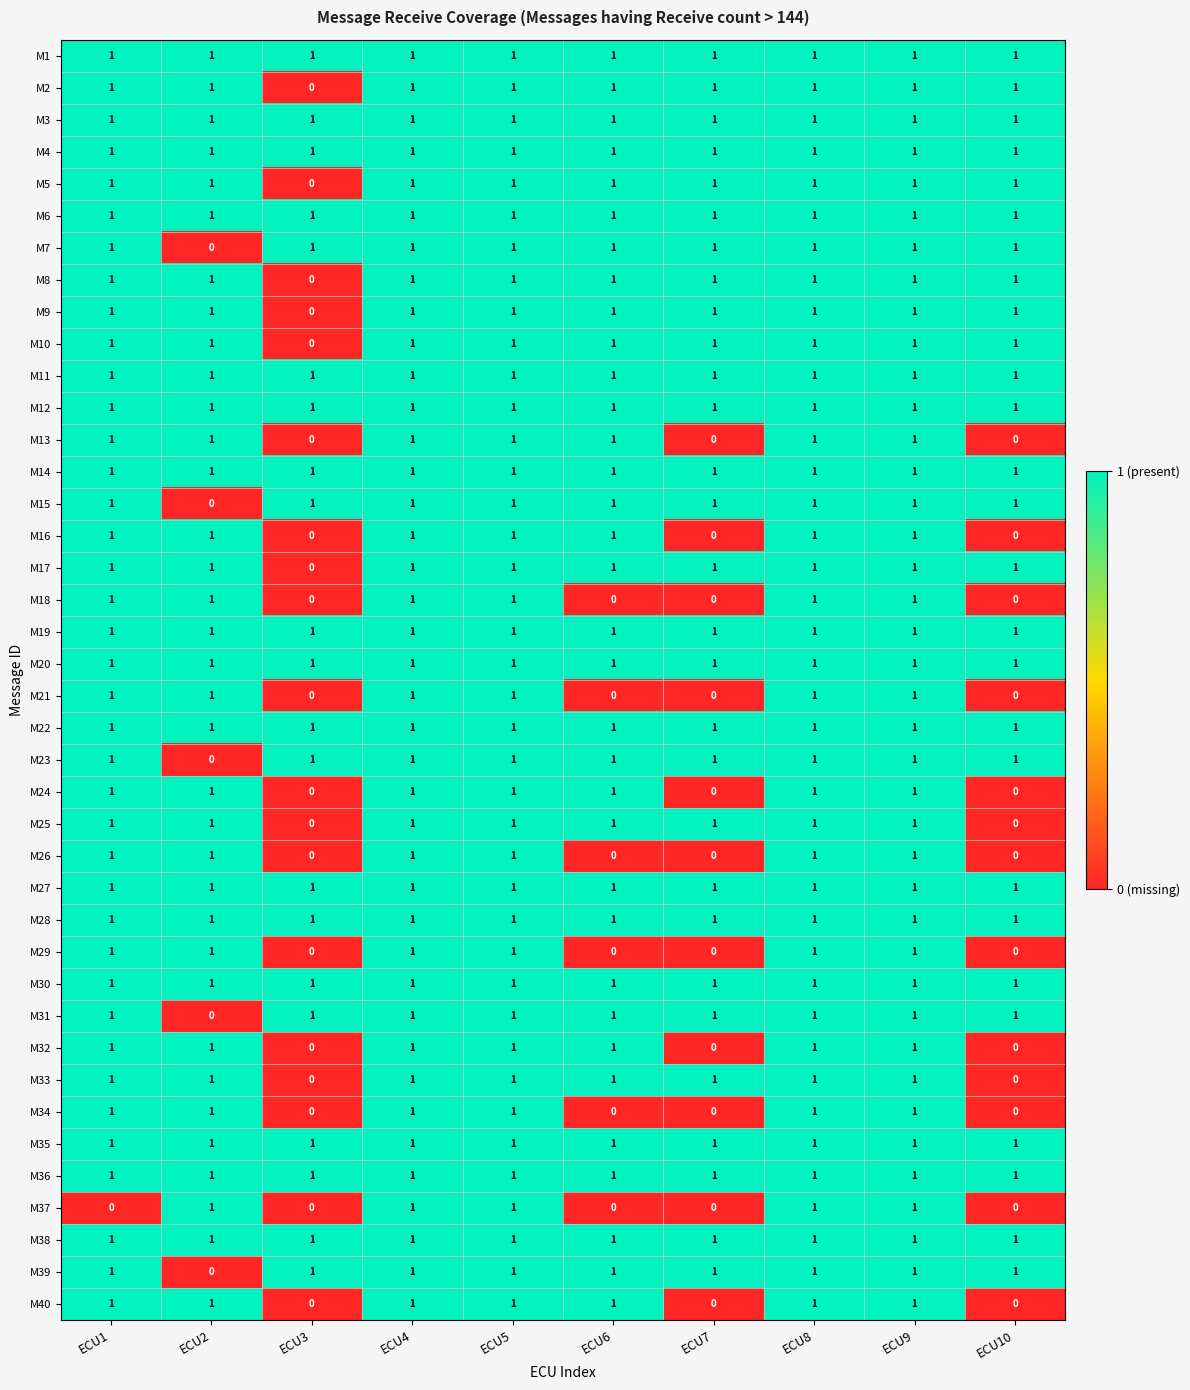

The value of M27 at ECU7 is 1. True or false?

True